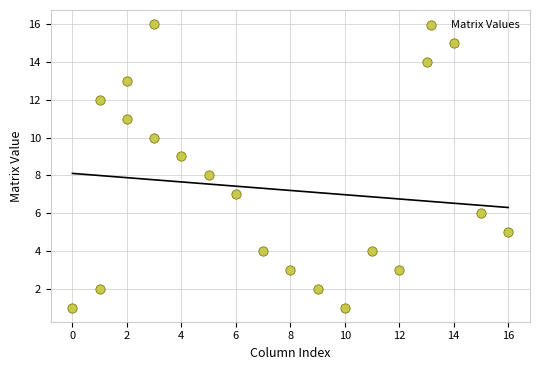

What is the range of Y values (max minus min)?

15